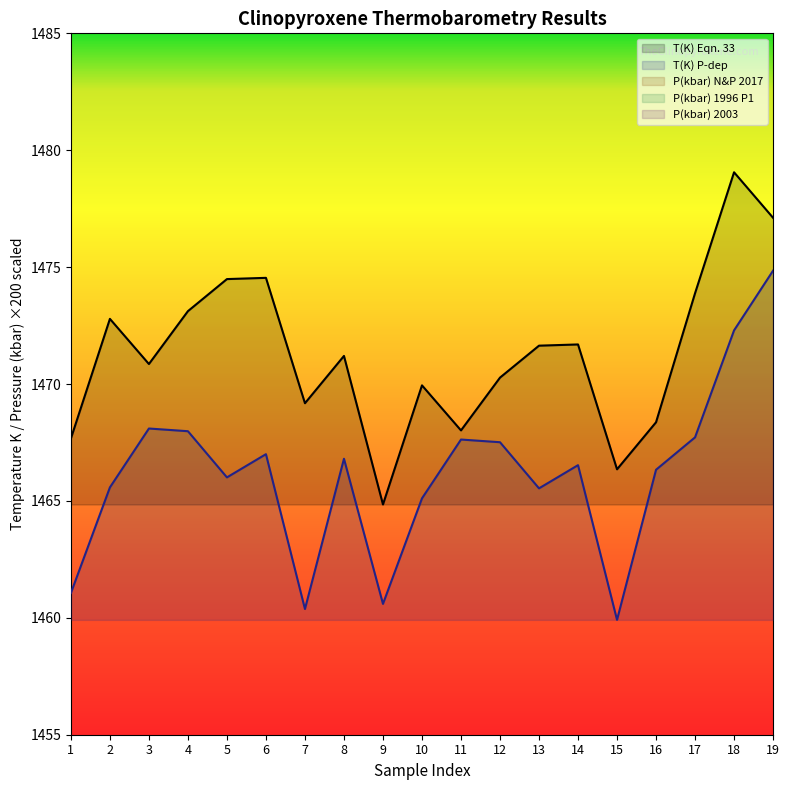

True or false: T(K) Eqn. 33 has a value of 1477.1 at 19.

True